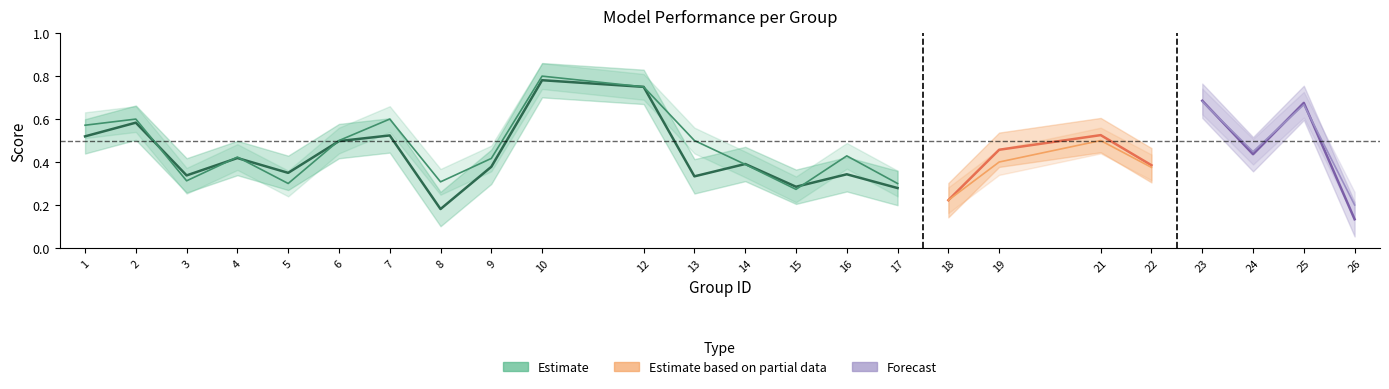

The value of accuracy at 8 is 0.5. True or false?

False